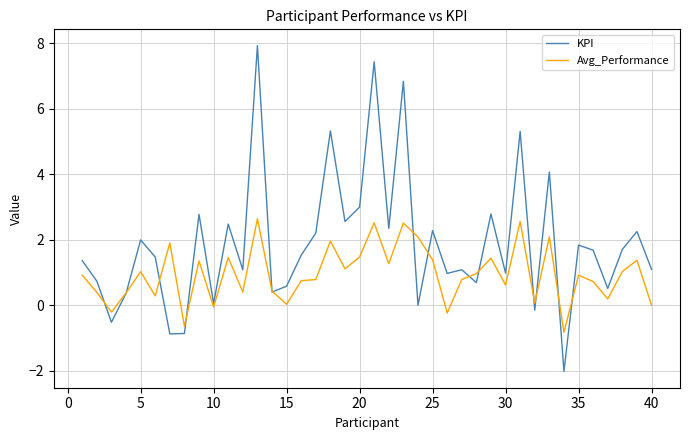

Which series has the largest range (max minus min)?

KPI